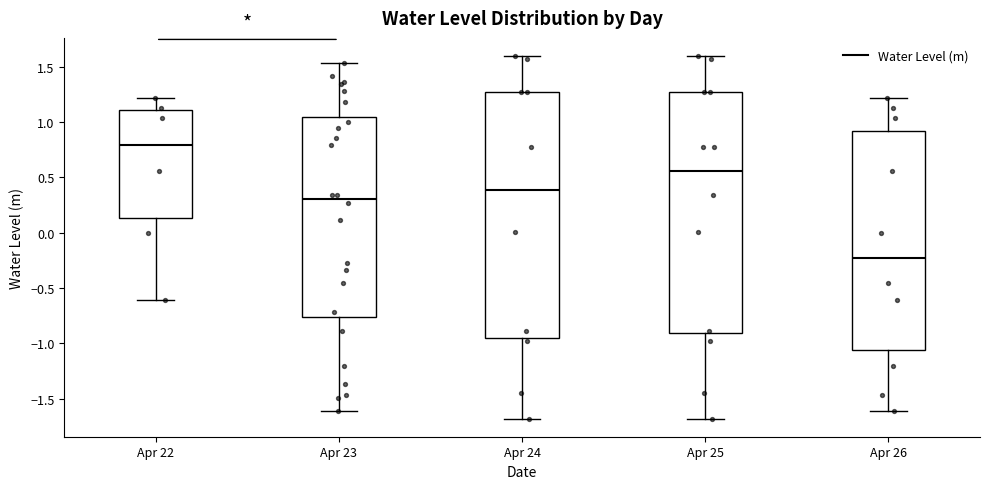

Which box has the lowest median line?

Apr 26